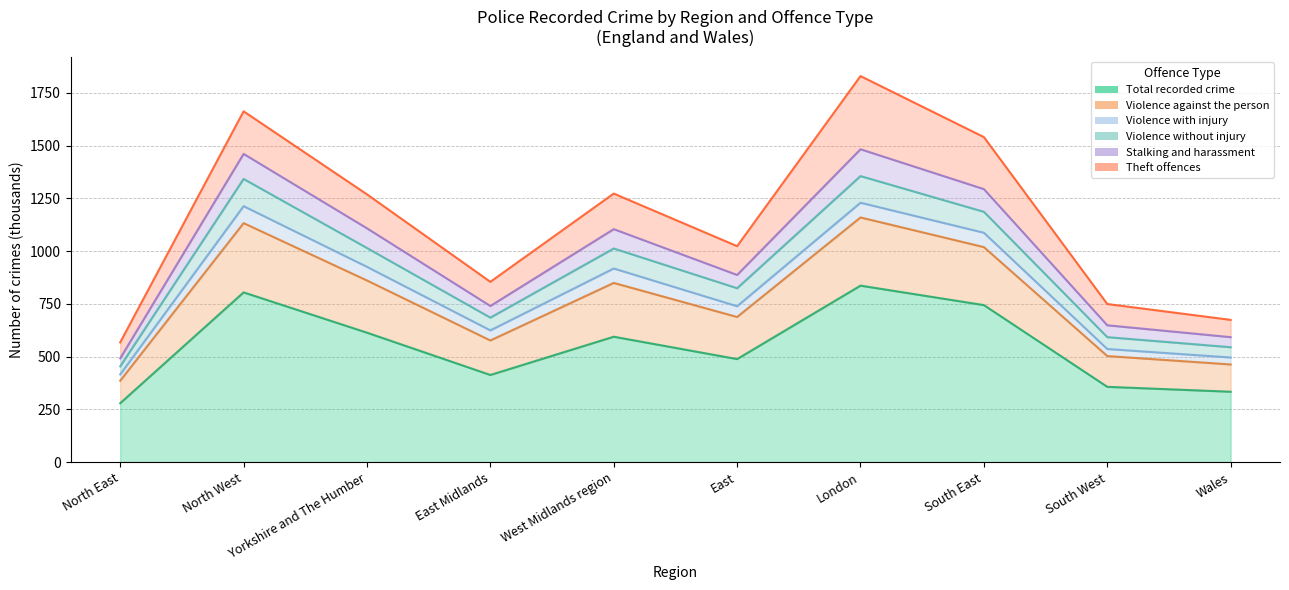

Which category has the lowest value in the Violence without injury series?

North East